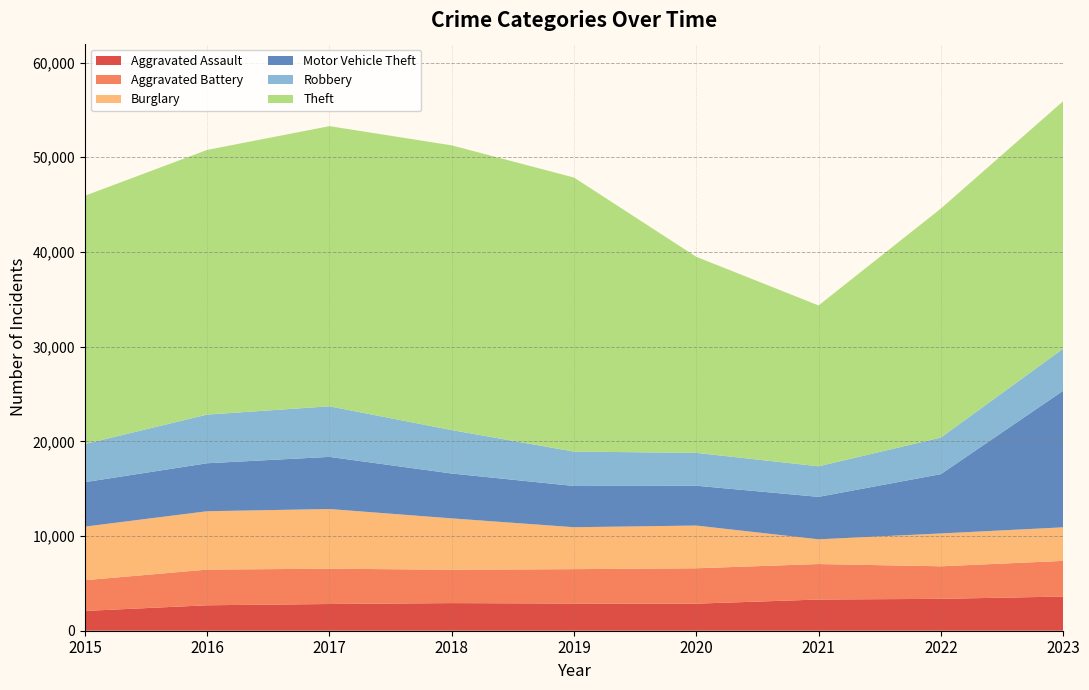

Reading left to right, list all the values displayed in this chart.

Aggravated Assault: 2090	2688	2821	2917	2871	2859	3294	3367	3610
Aggravated Battery: 3245	3768	3730	3525	3632	3736	3748	3437	3767
Burglary: 5661	6165	6304	5423	4429	4514	2612	3471	3544
Motor Vehicle Theft: 4695	5066	5504	4738	4354	4204	4484	6262	14420
Robbery: 4031	5139	5342	4586	3633	3471	3228	3863	4443
Theft: 26216	27953	29589	30069	28941	20705	16987	24182	26134